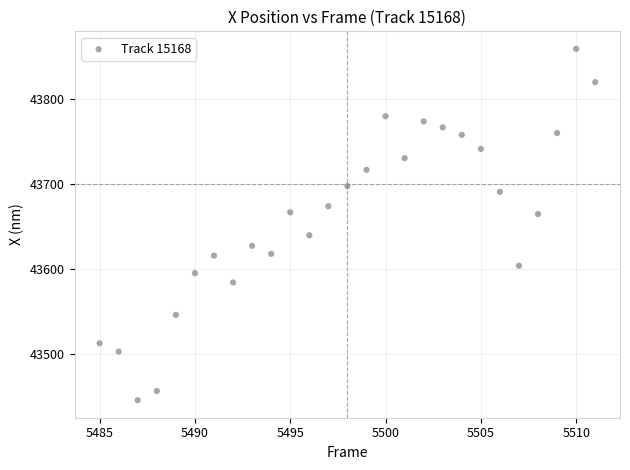

What is the range of X values (max minus min)?

26.0